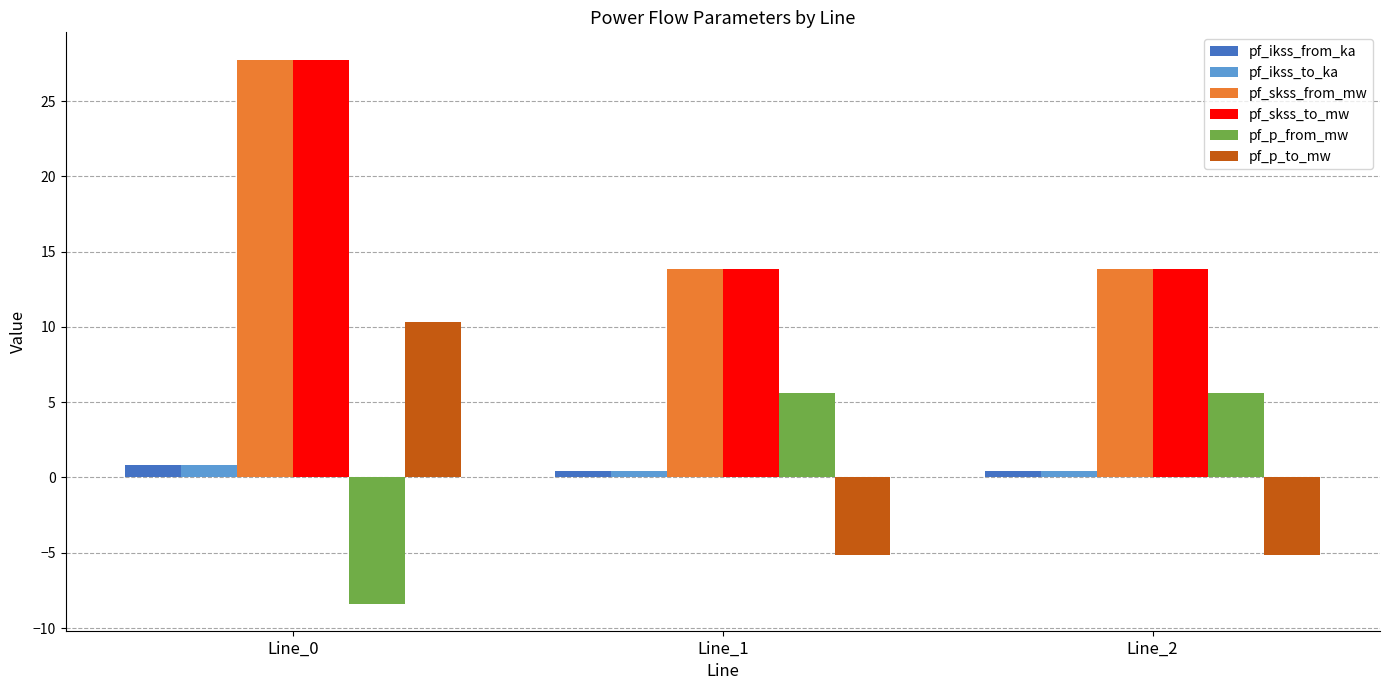

What are all the series names shown in the legend?

pf_ikss_from_ka, pf_ikss_to_ka, pf_skss_from_mw, pf_skss_to_mw, pf_p_from_mw, pf_p_to_mw